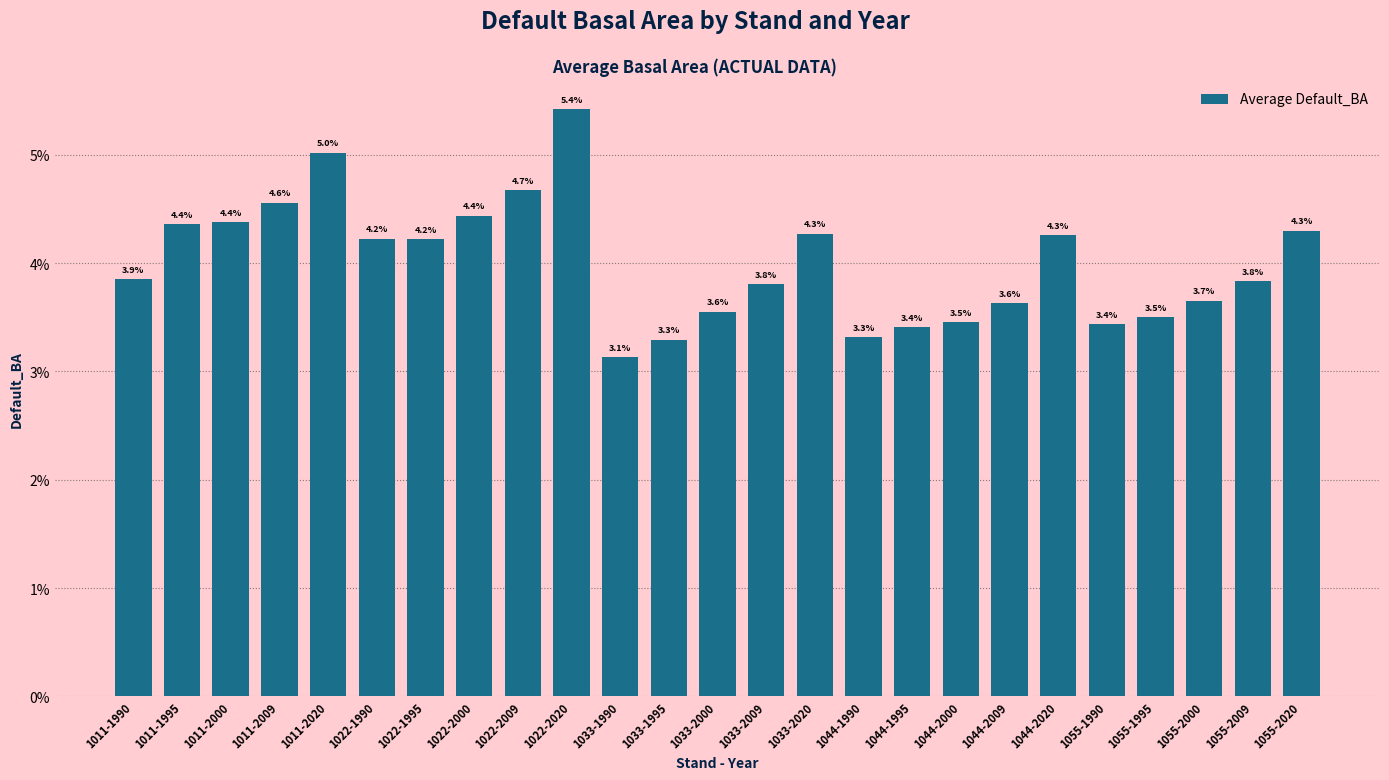

What is the greatest value displayed?

5.4